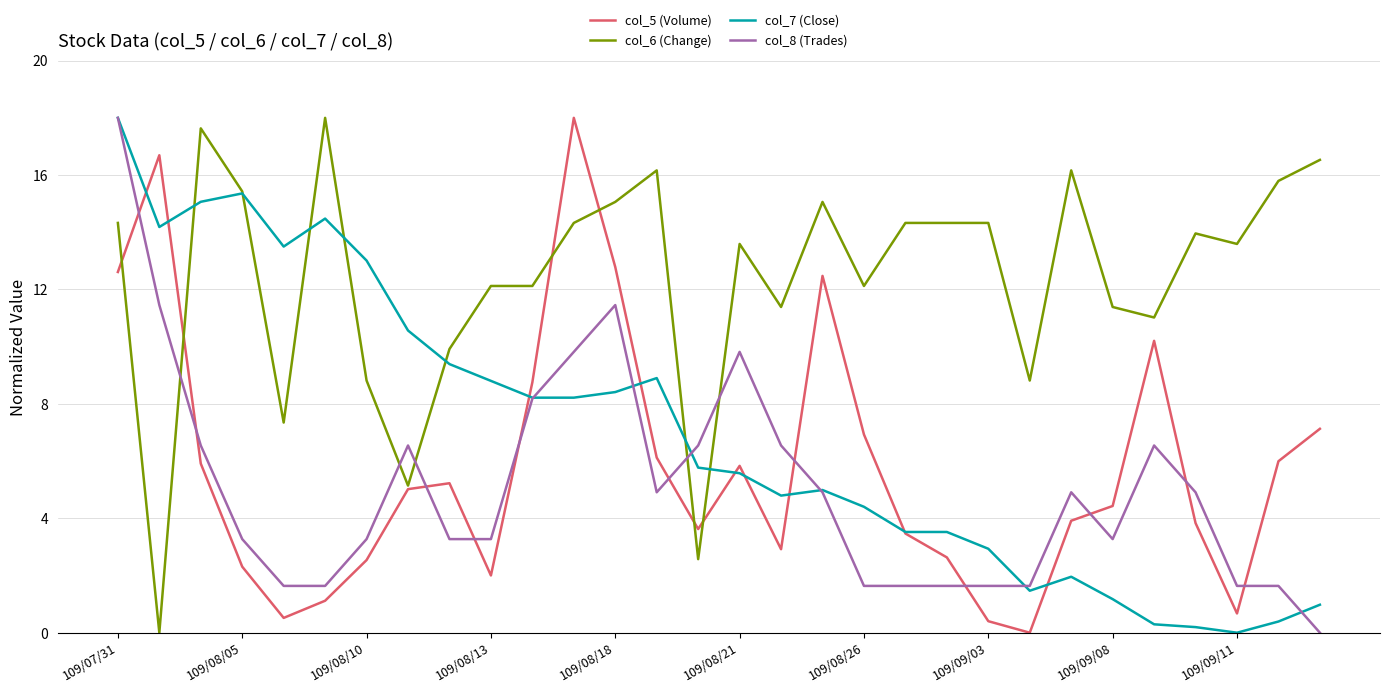

Count the number of categories in the chart.

30